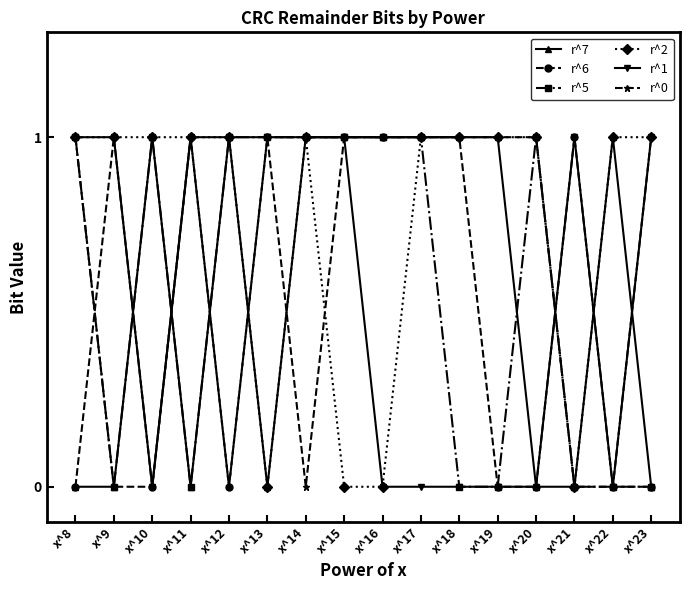

Reading left to right, extract all data points from this chart.

r^7: 0	0	1	0	1	0	1	1	1	1	1	1	0	0	1	0
r^6: 0	1	0	1	0	1	1	1	1	1	1	0	0	1	0	0
r^5: 1	0	1	0	1	1	1	1	1	1	0	0	1	0	0	0
r^2: 1	1	1	1	1	0	1	0	0	1	1	1	1	0	1	1
r^1: 1	1	0	1	1	1	1	1	0	0	0	0	0	1	0	1
r^0: 1	0	0	1	0	1	0	1	1	1	1	1	1	0	0	1